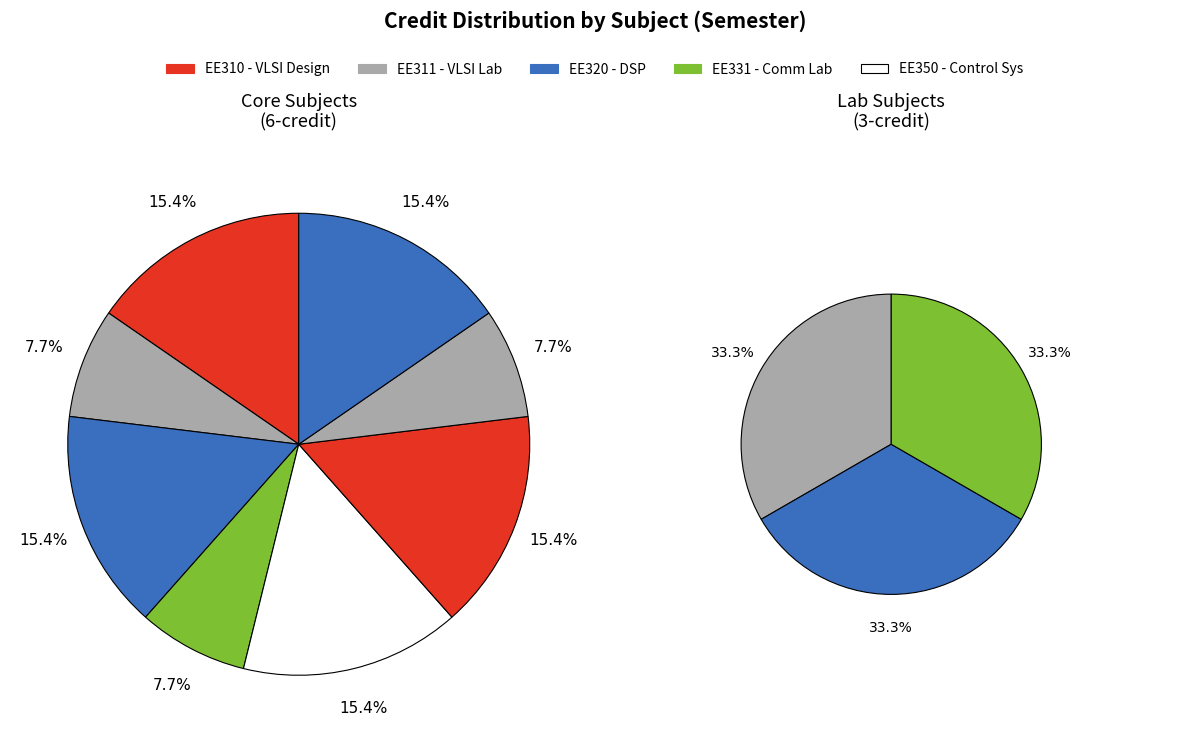

What is the smallest slice in the pie chart?

EE311